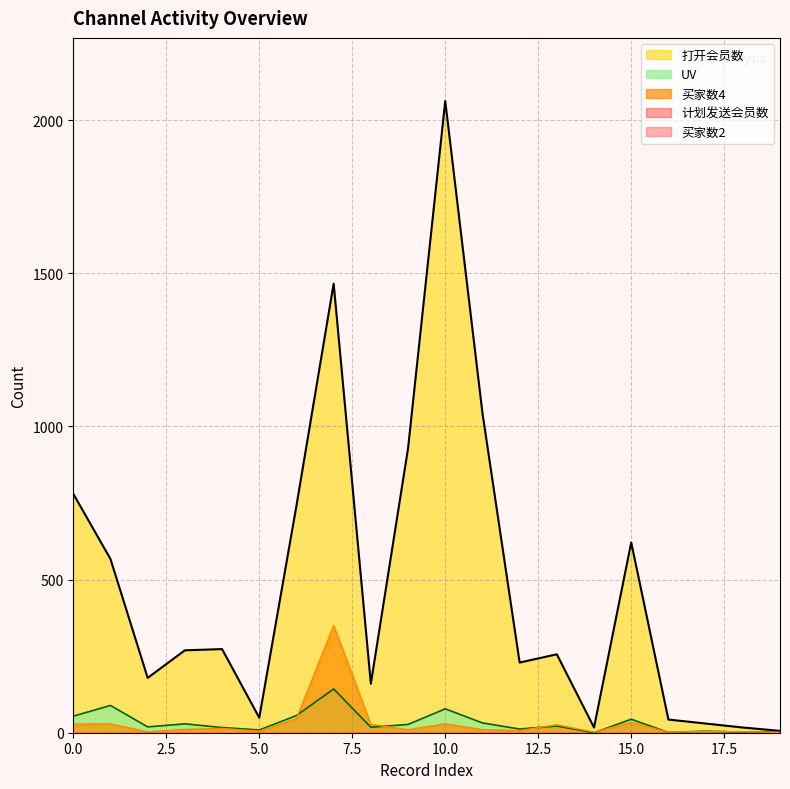

What is the difference between the maximum and minimum values in the 买家数4 series?

349